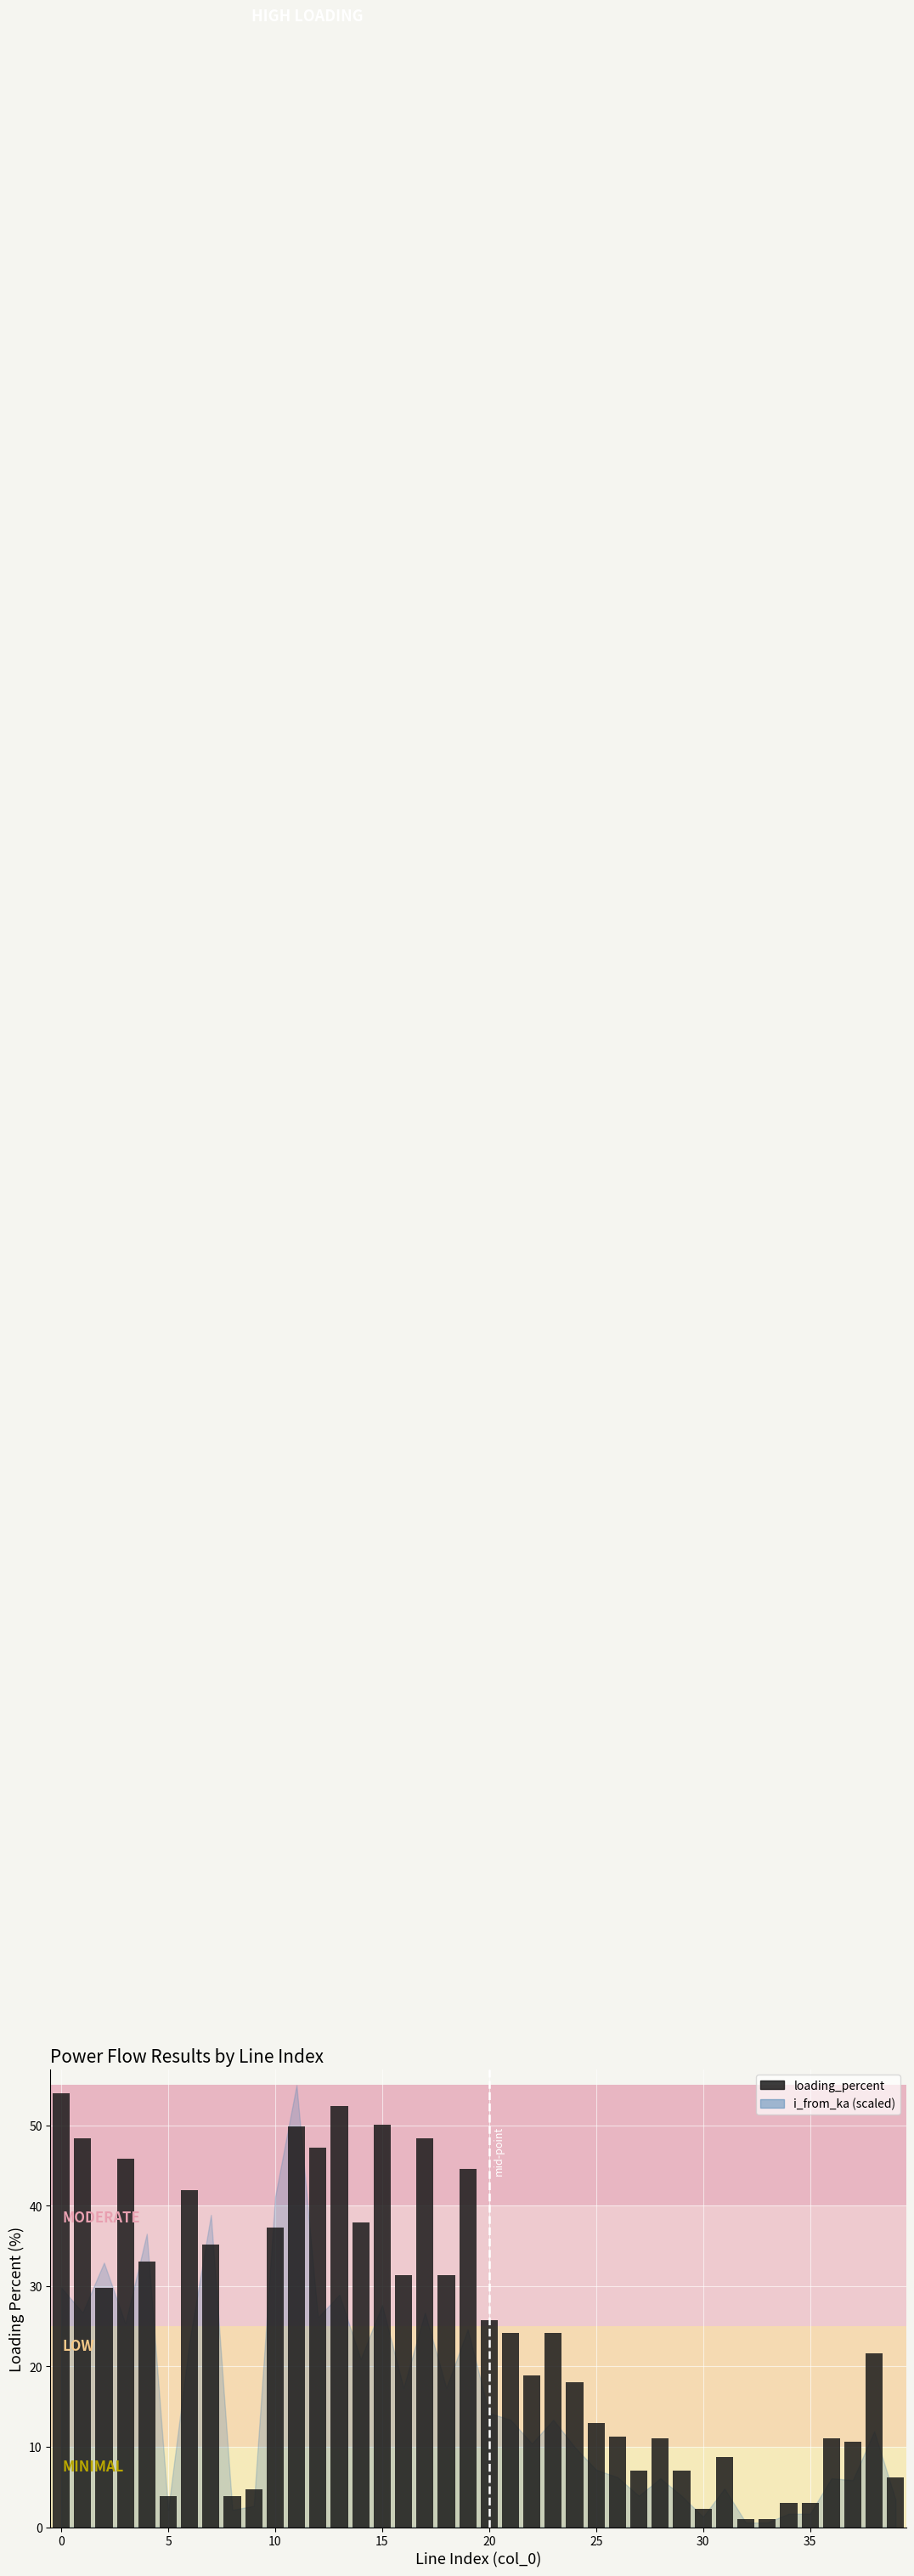

What is the maximum value shown in the chart?

54.0